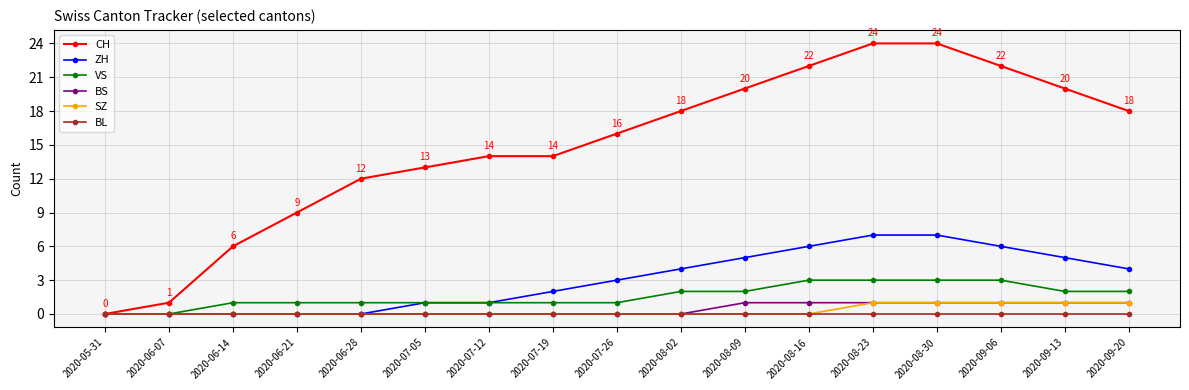

Between 2020-09-13 and 2020-09-20, which series saw the biggest shift?

CH